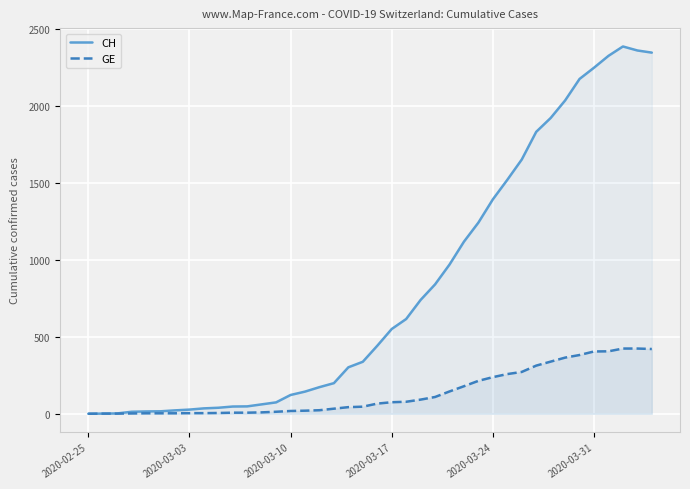

Which series has the largest total across all categories?

CH